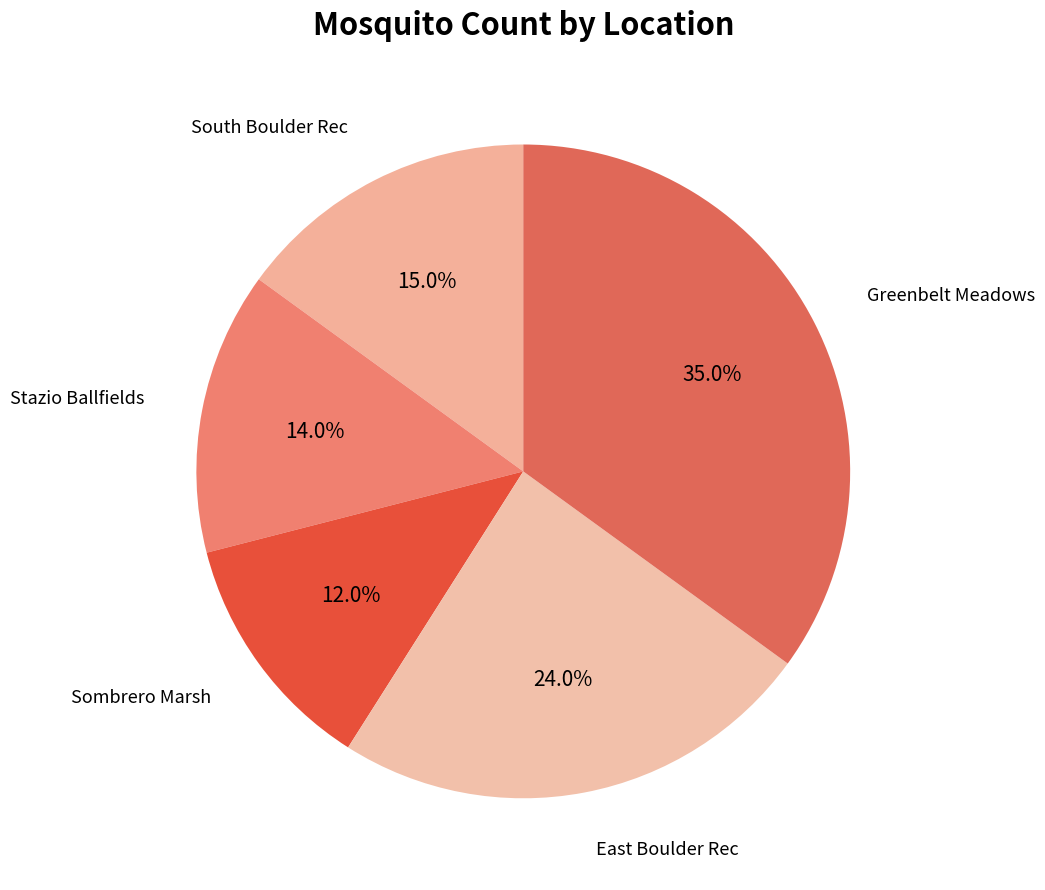

What is the smallest slice in the pie chart?

Sombrero Marsh